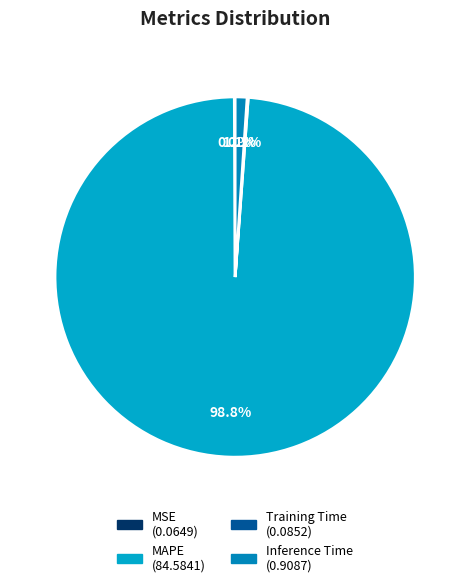

Which category accounts for the majority?

MAPE